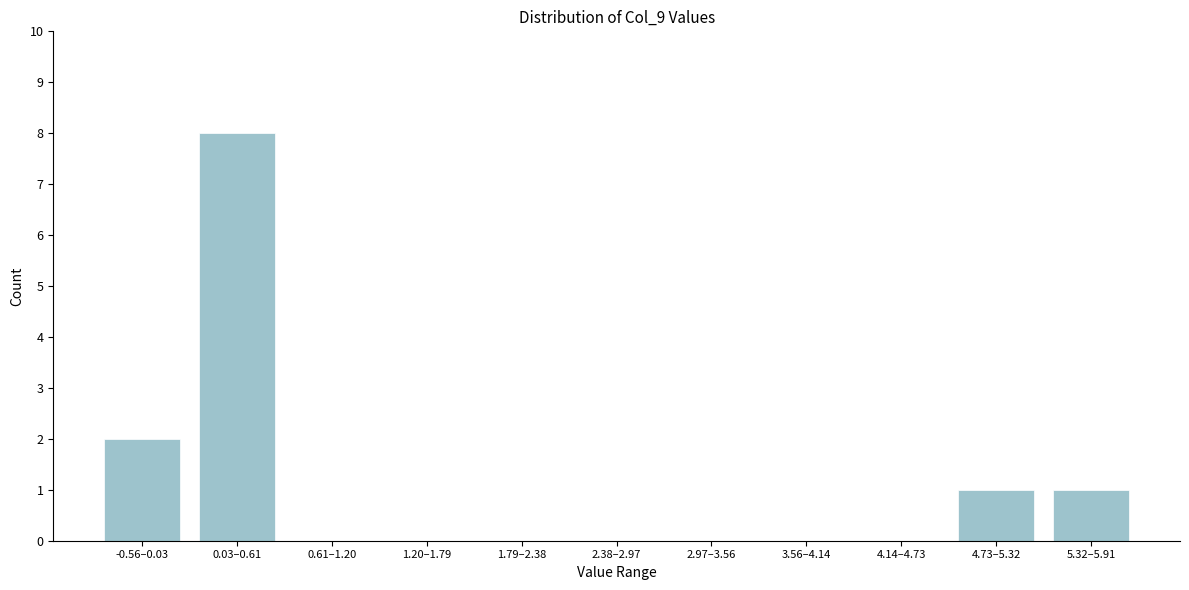

Reading left to right, list all the values displayed in this chart.

-0.56–0.03=2	0.03–0.61=8	0.61–1.20=0	1.20–1.79=0	1.79–2.38=0	2.38–2.97=0	2.97–3.56=0	3.56–4.14=0	4.14–4.73=0	4.73–5.32=1	5.32–5.91=1